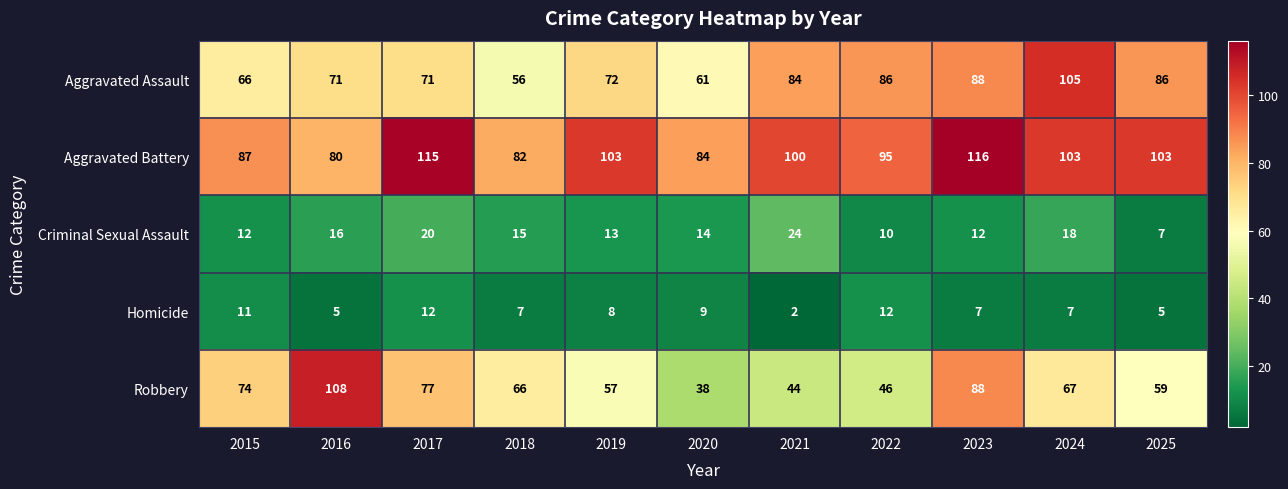

Read the Aggravated Assault value at 2024, to the nearest 5.

105